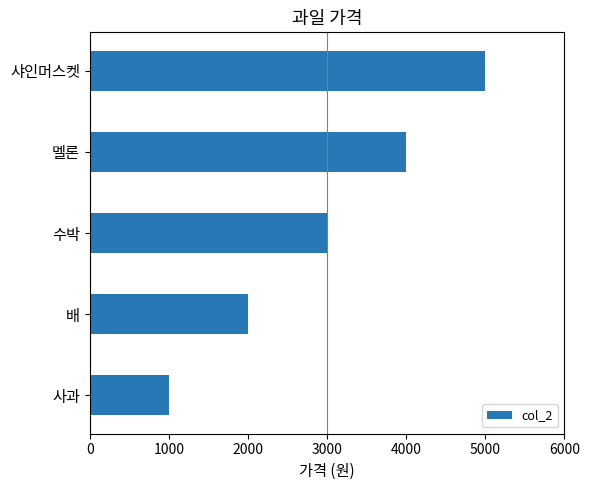

What is the smallest value displayed?

1000